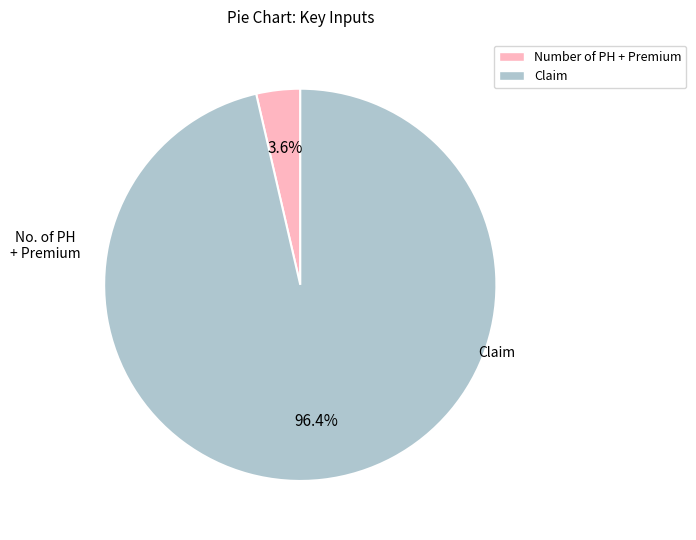

Rank the categories by value from highest to lowest.

Claim, Number of PH + Premium